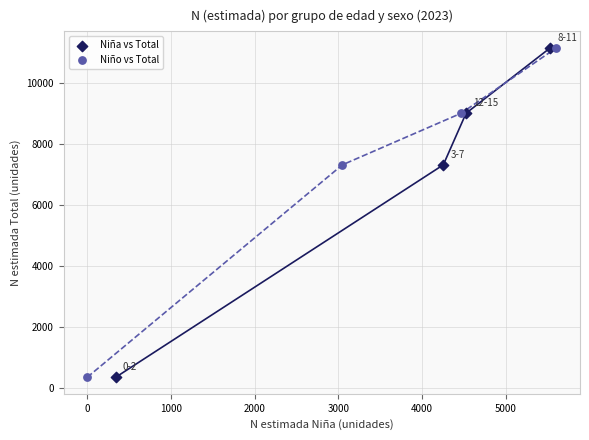

What are all the series names shown in the legend?

Niña vs Total, Niño vs Total